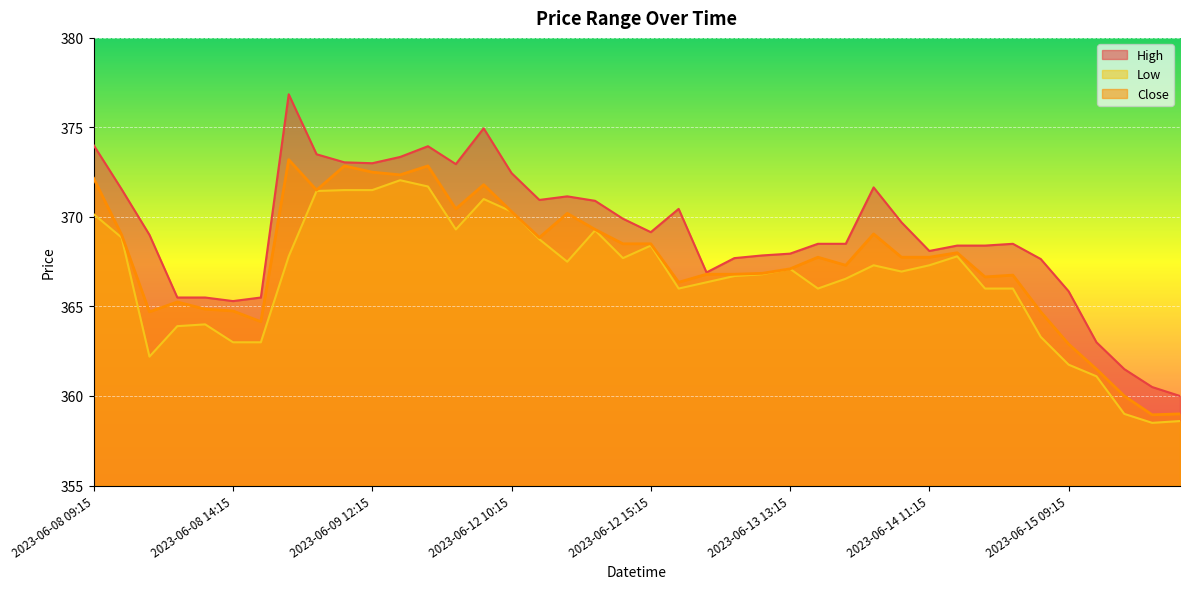

Which series changed the most between 2023-06-08 13:15 and 2023-06-09 15:15?

High